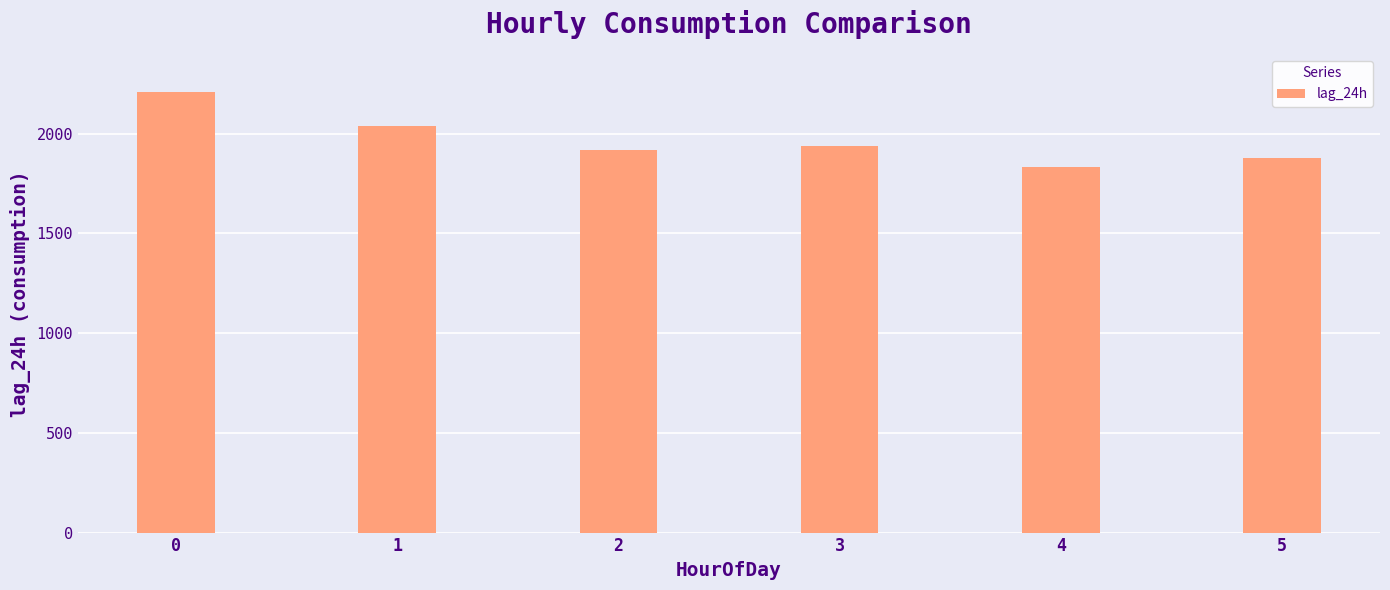

The chart shows a value of 2906 at 5. True or false?

False